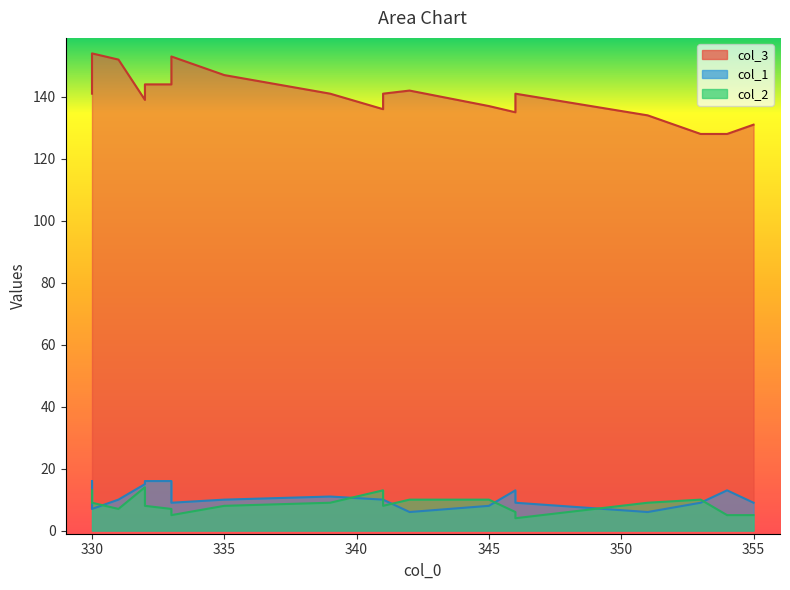

Does the chart display data point markers on the line(s)?

No